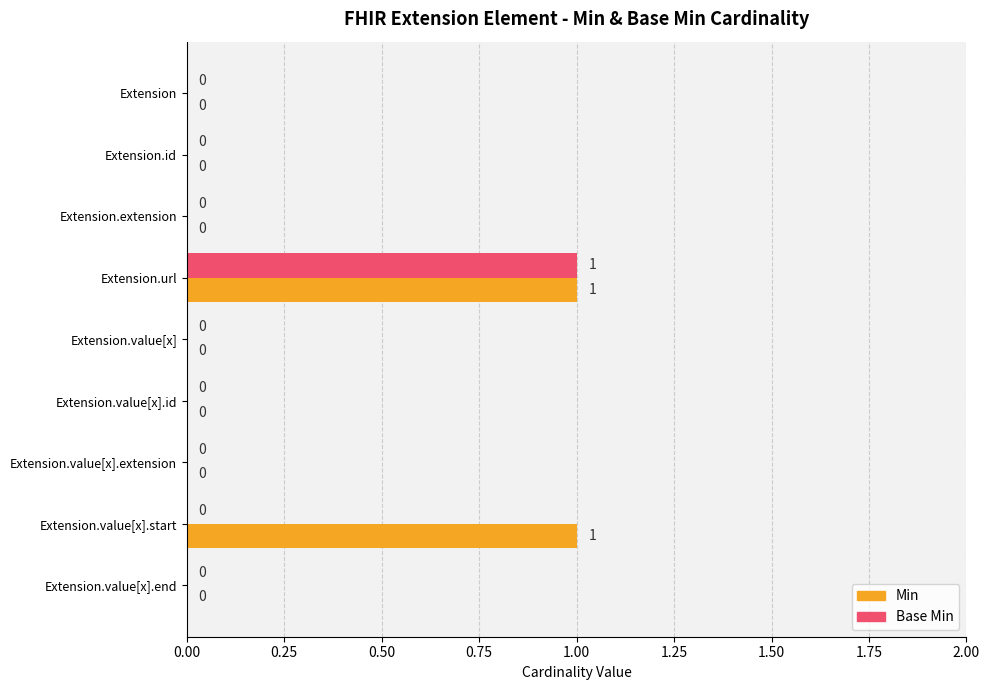

The value of Base Min at Extension.value[x].extension is 0. True or false?

True